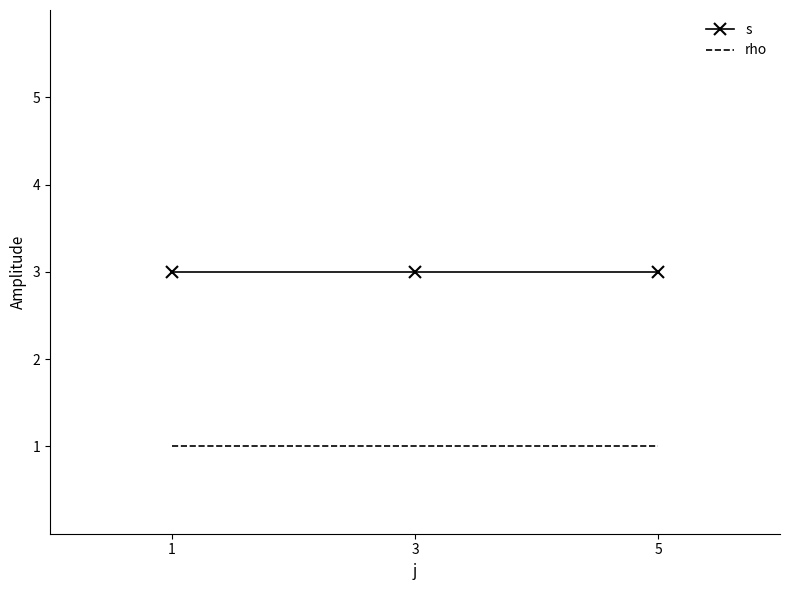

Is the value of s at 5 greater than the value of rho at 5?

Yes